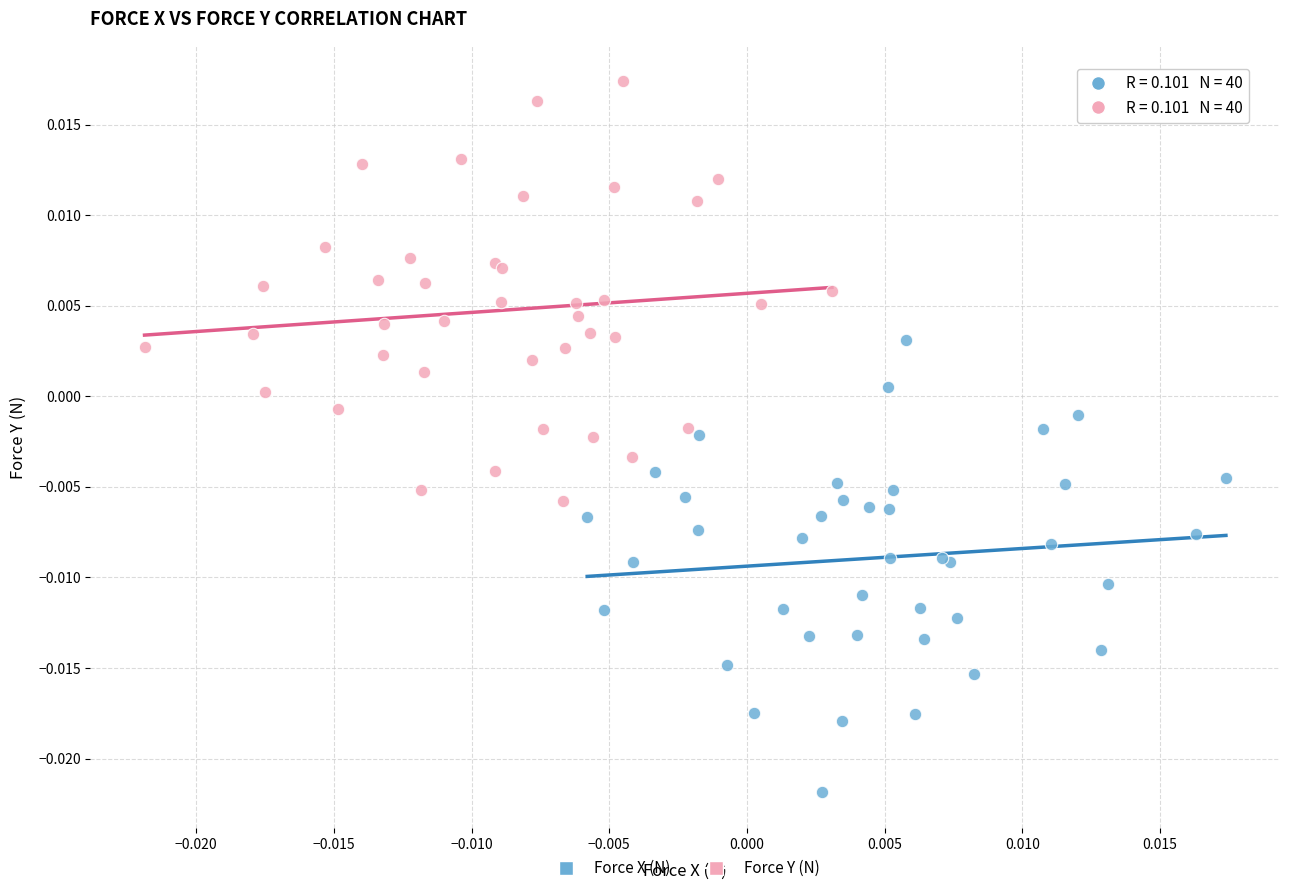

Which series reaches the minimum Y coordinate?

Force X (N)